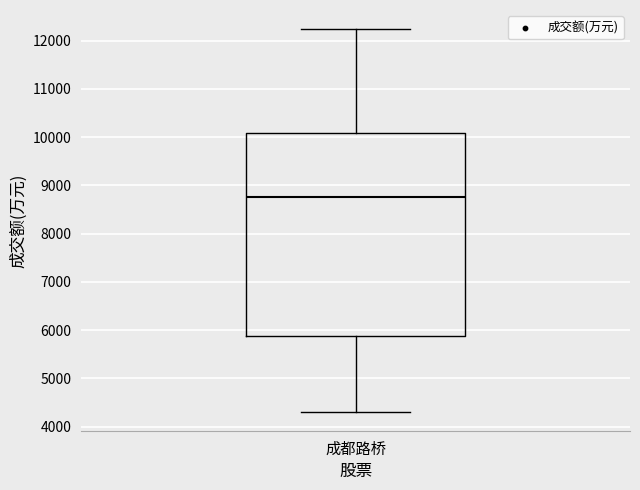

Read this box plot against the y-axis: the position of the median line, the range covered by the box, and the ends of both whiskers. The values are not printed on the chart, so give them approximately, as read against the axis.

median 8800, box 5900 to 10100, whiskers 4300 to 12200